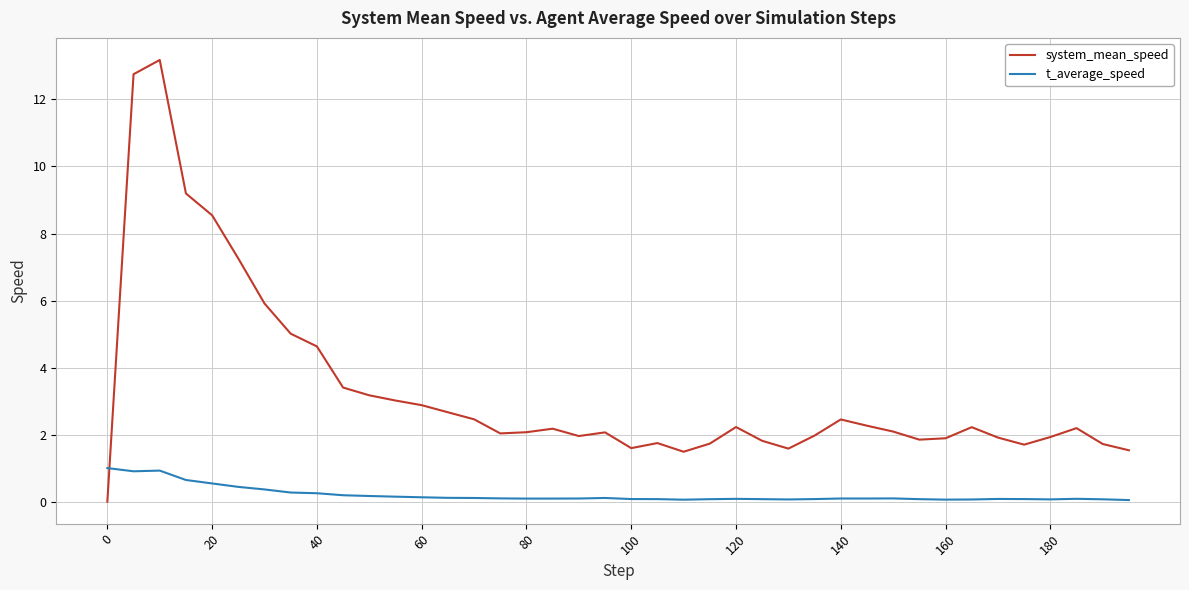

How many lines are shown in the chart?

2